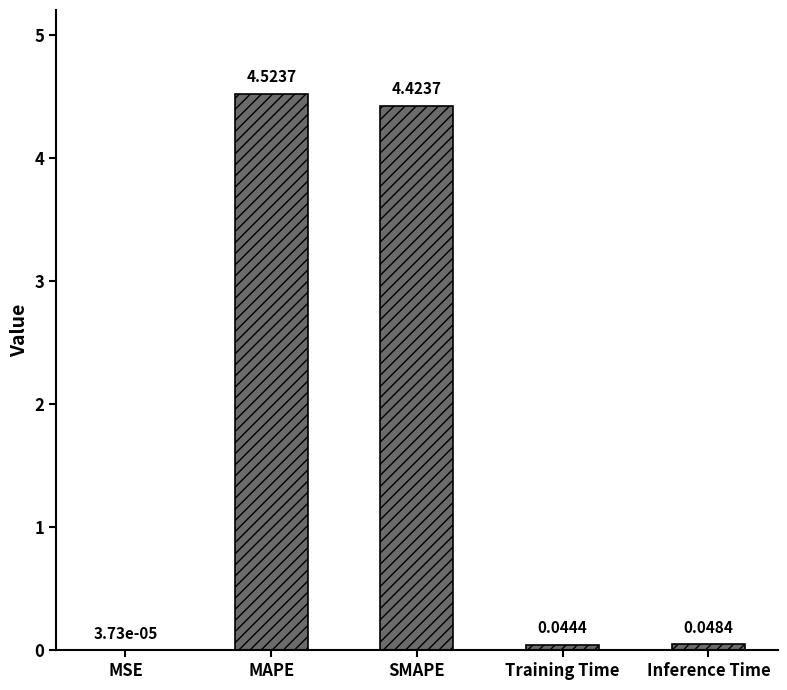

What is the sum of the values at Training Time and MAPE?

4.6